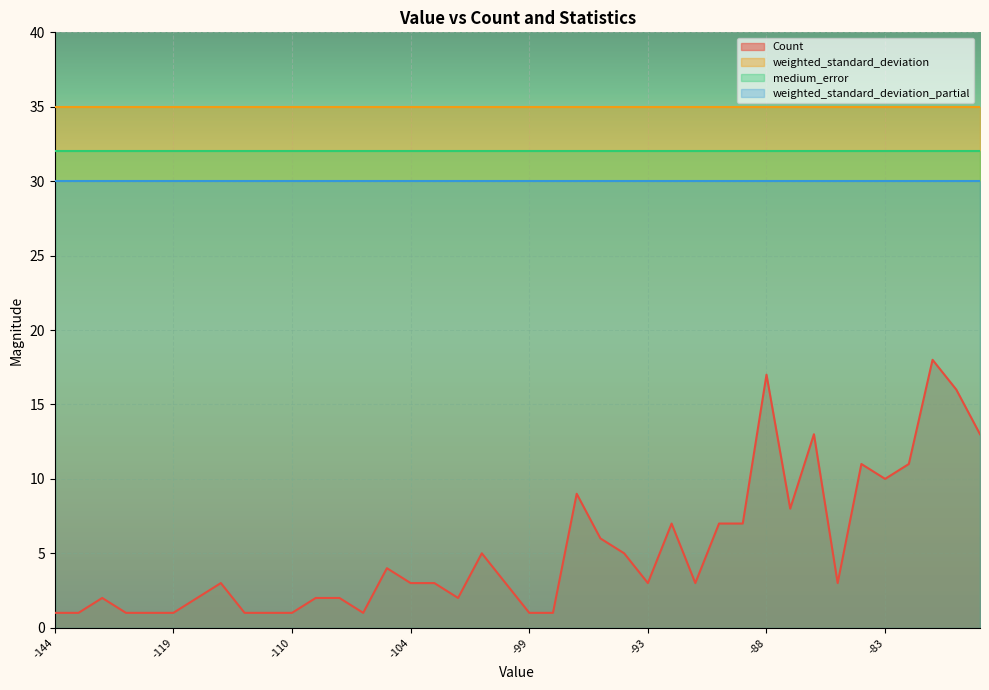

Is the value of Count at -107 greater than the value of weighted_standard_deviation at -92?

No